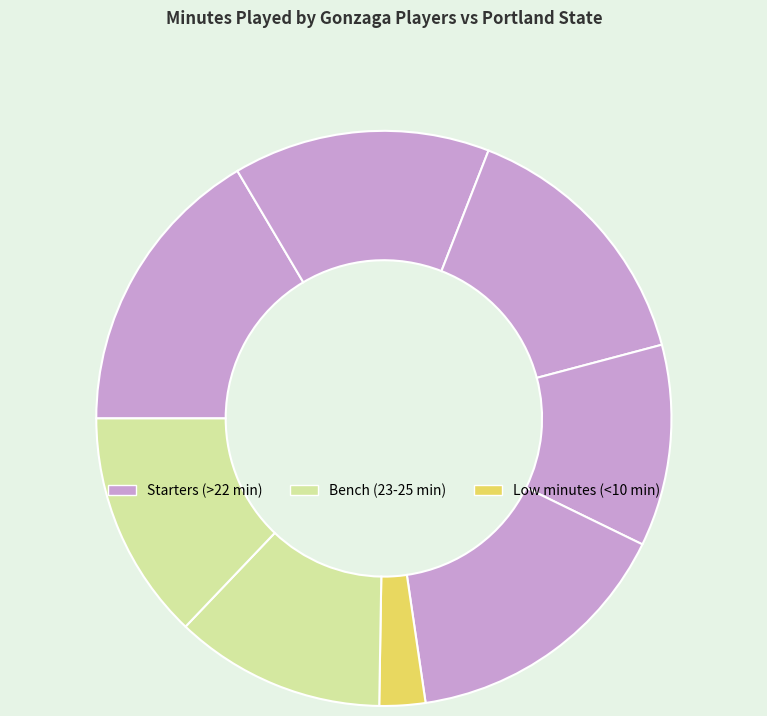

To the nearest percent, what is the difference between the largest and smallest slice percentages?

14%